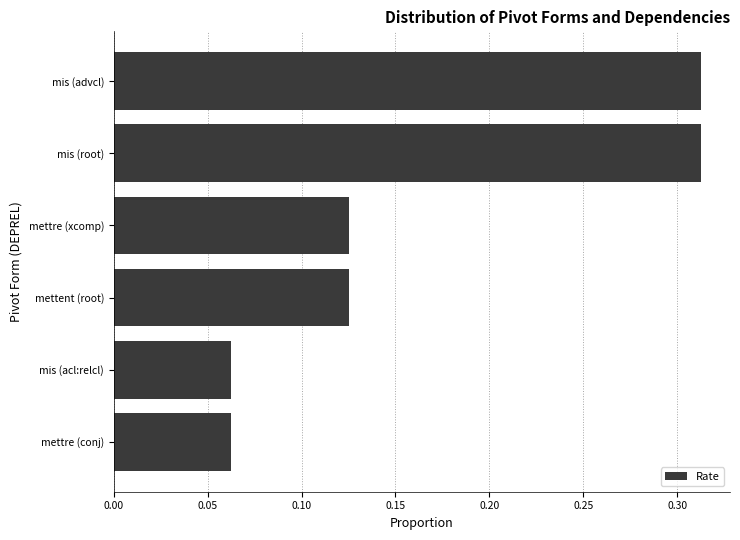

The value at mettre (xcomp) is 0.0. True or false?

False